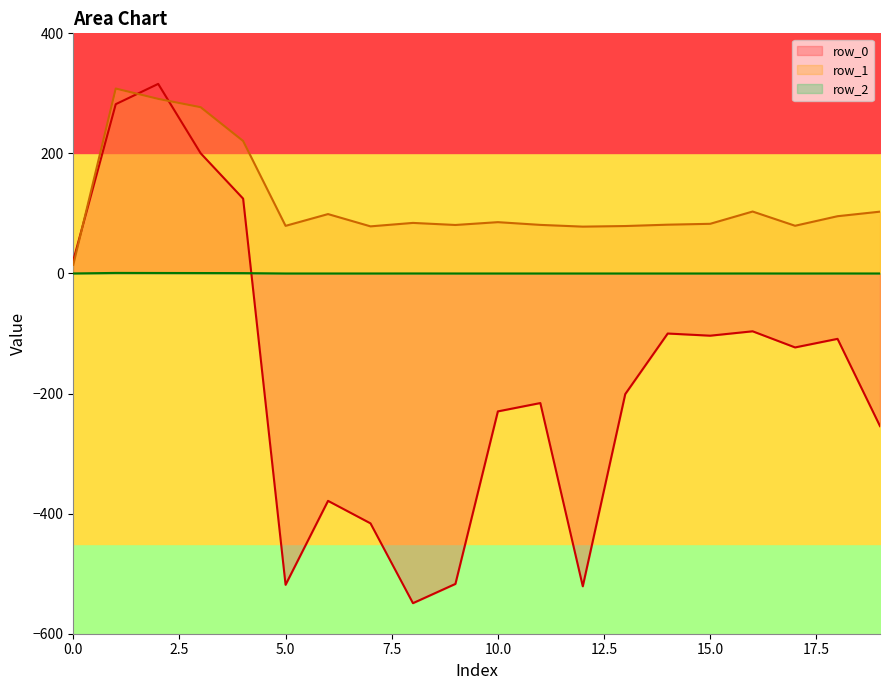

What are all the series names shown in the legend?

row_0, row_1, row_2